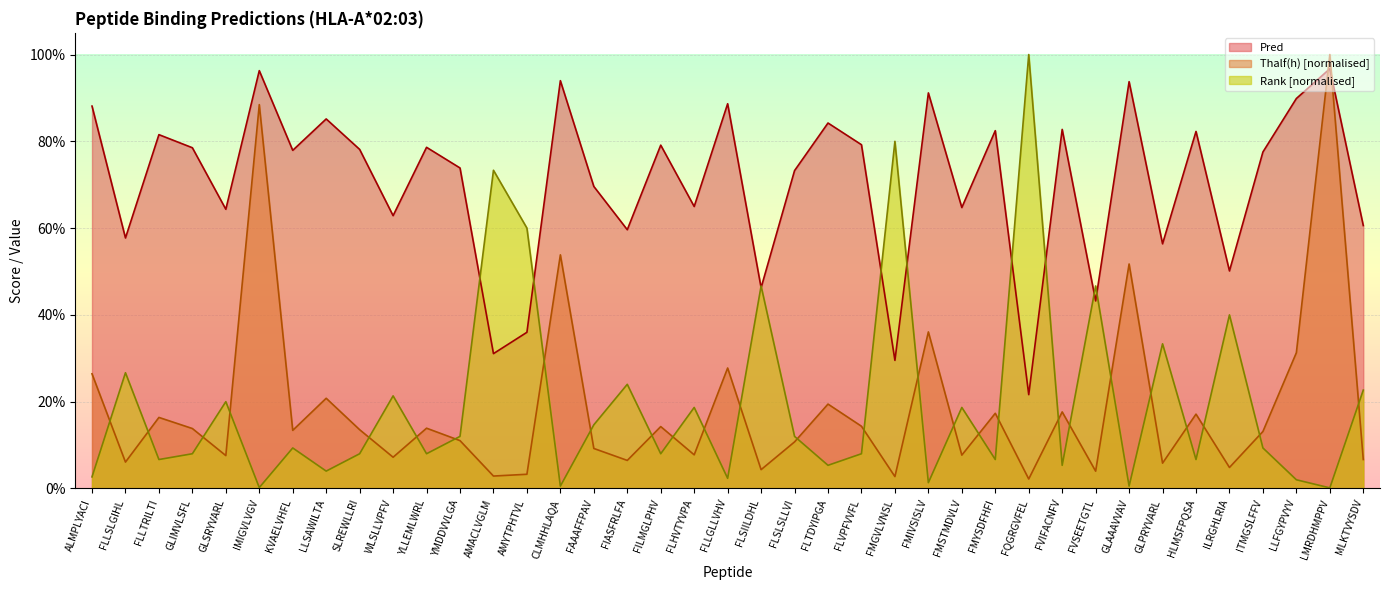

The value of Rank at IMIGVLVGV is 0.0. True or false?

False